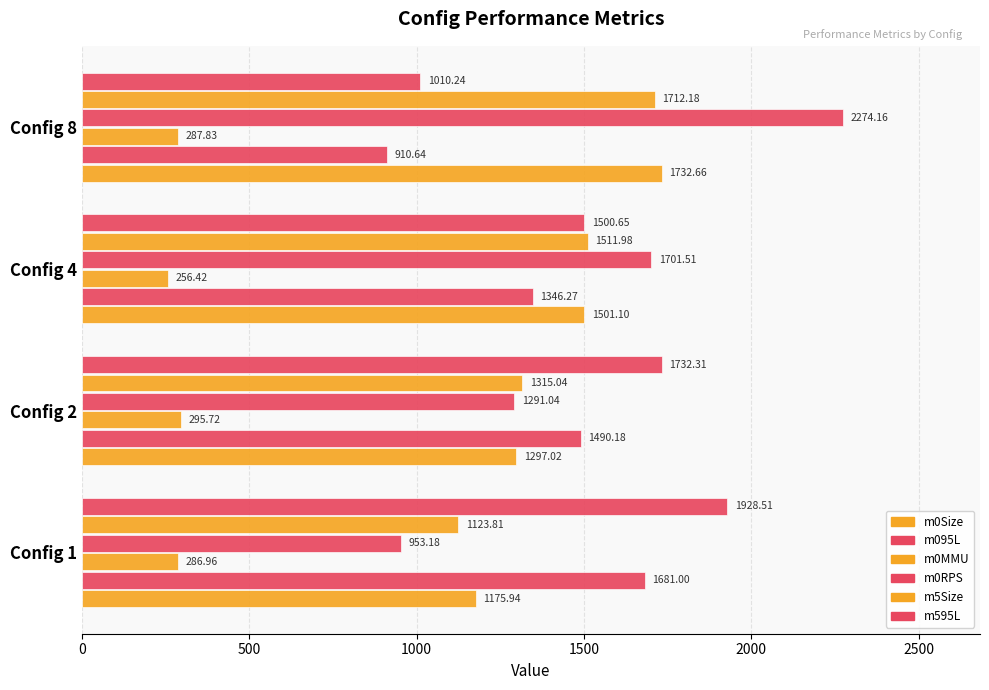

Which series has the largest total across all categories?

m0RPS